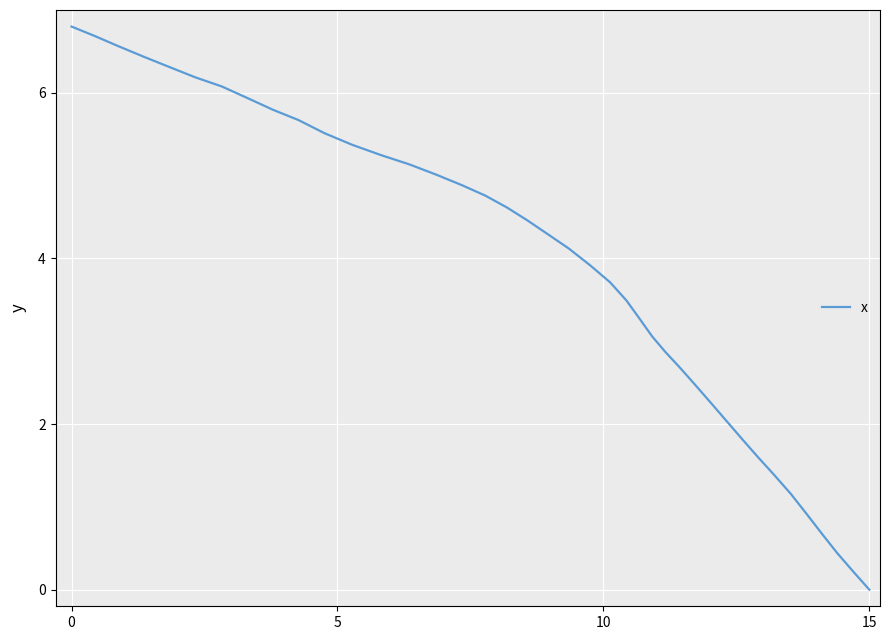

What is the difference between the maximum and minimum values?

6.8